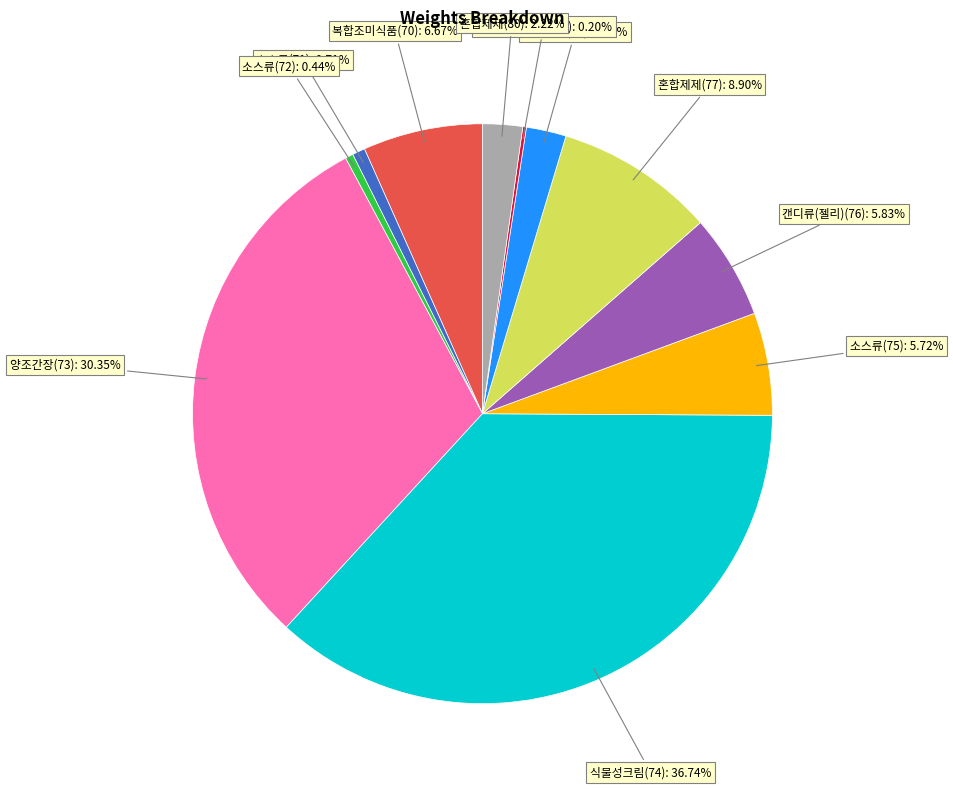

Does any single category account for the majority?

No